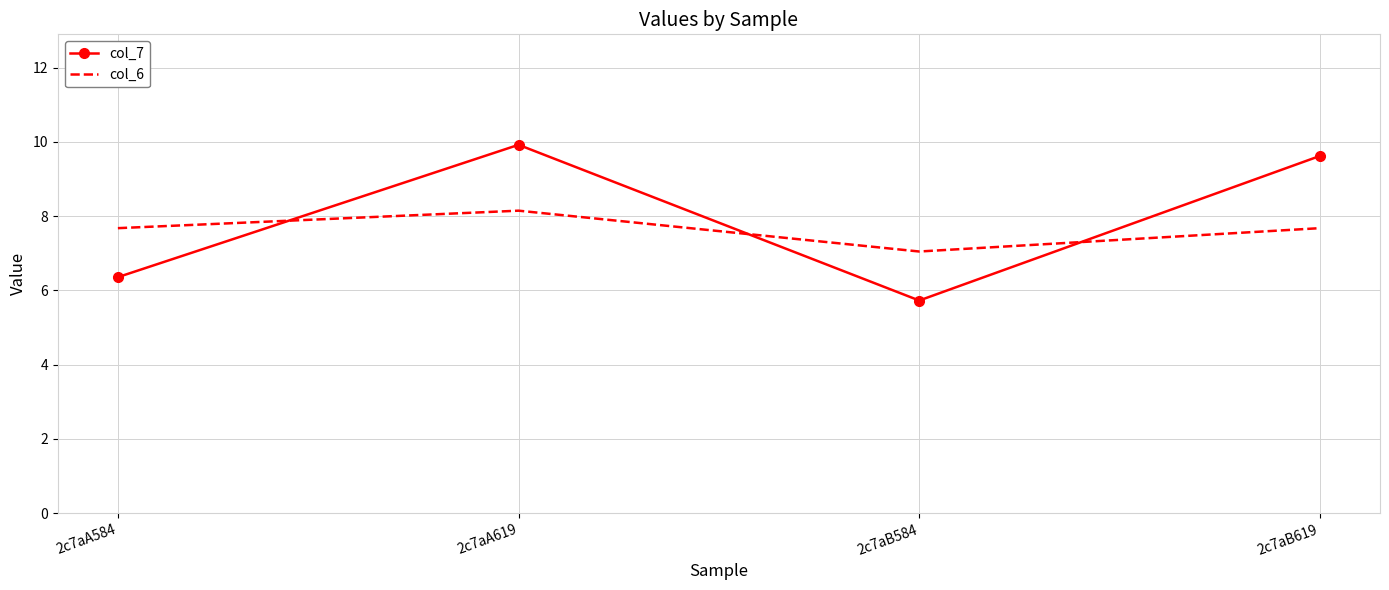

List the series in order of their peak value, lowest first.

col_6, col_7